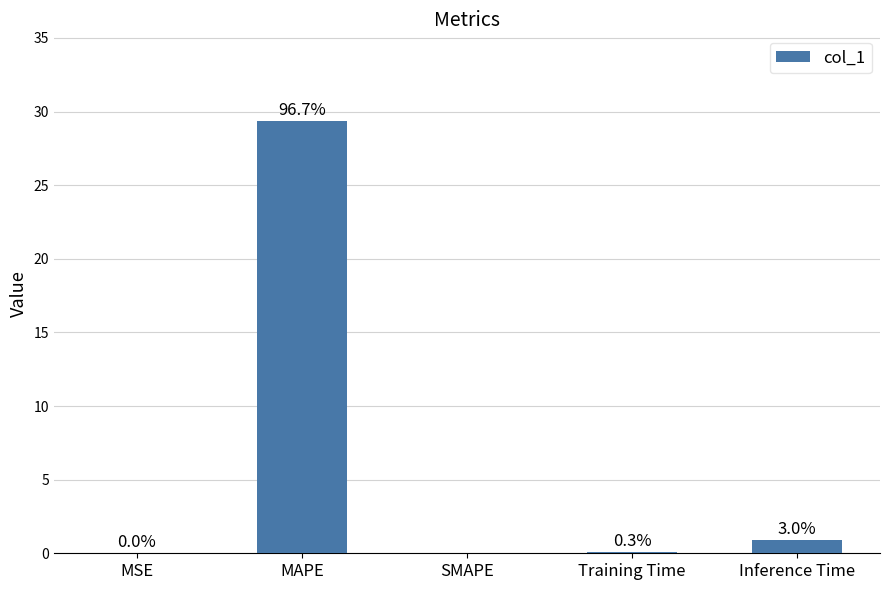

Rank the categories by value from lowest to highest.

SMAPE, MSE, Training Time, Inference Time, MAPE